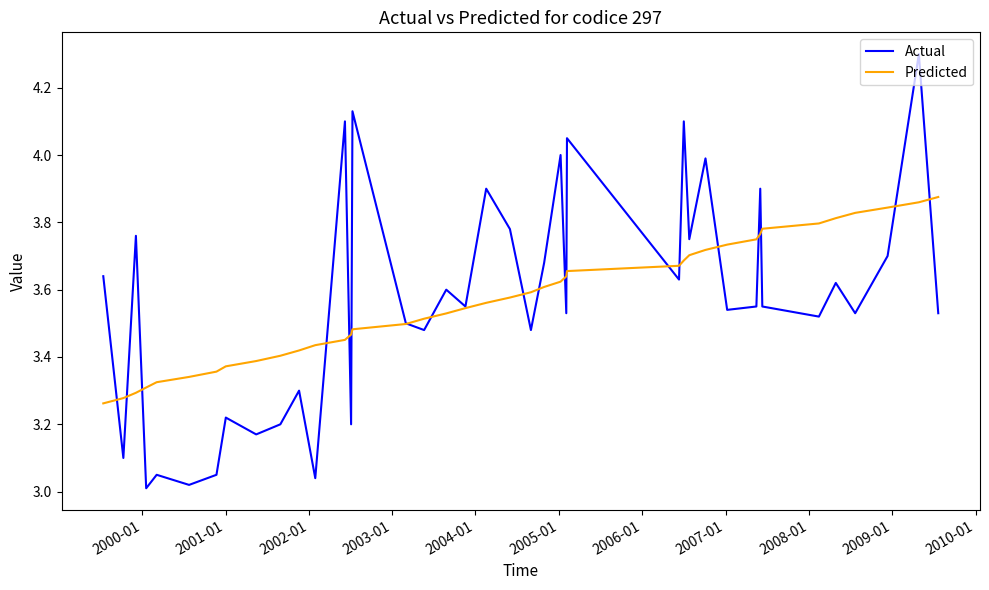

Which series has the widest spread of values?

Actual